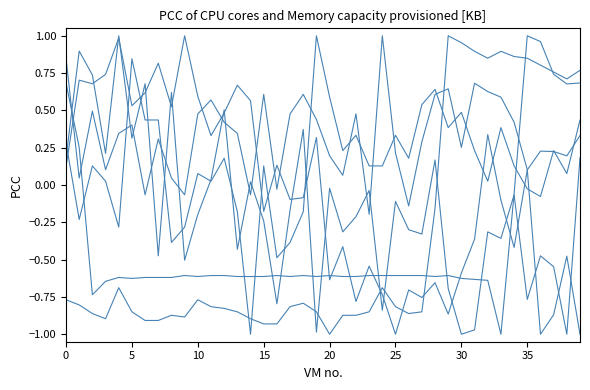

Does the chart have visible grid lines?

No